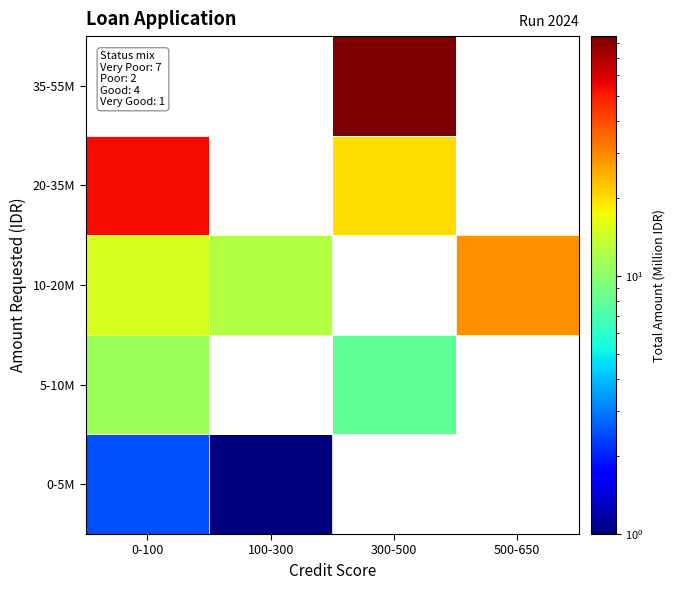

Between 100-300 and 300-500, which is larger?

300-500